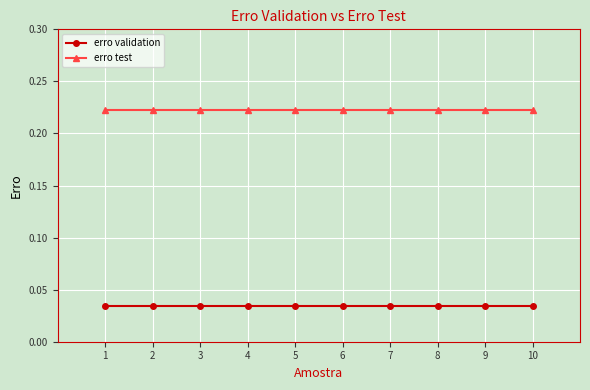

The erro test series shows 0.3 at 9. True or false?

False